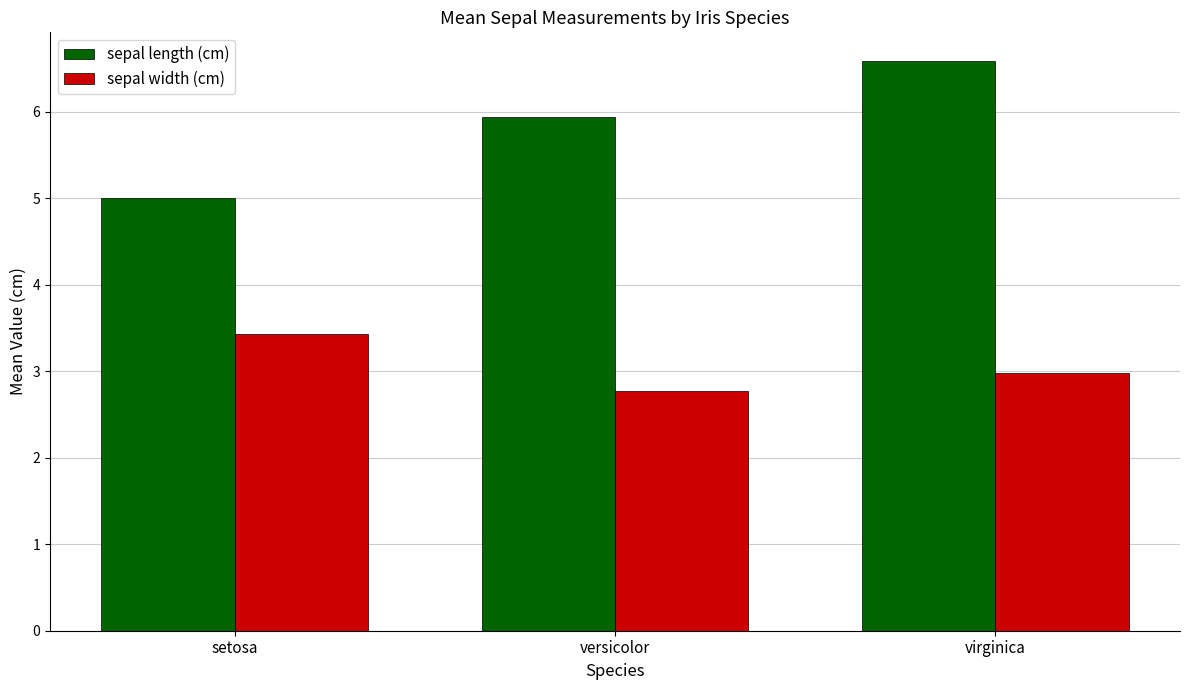

Where is sepal length (cm) nearest to the value 5?

setosa